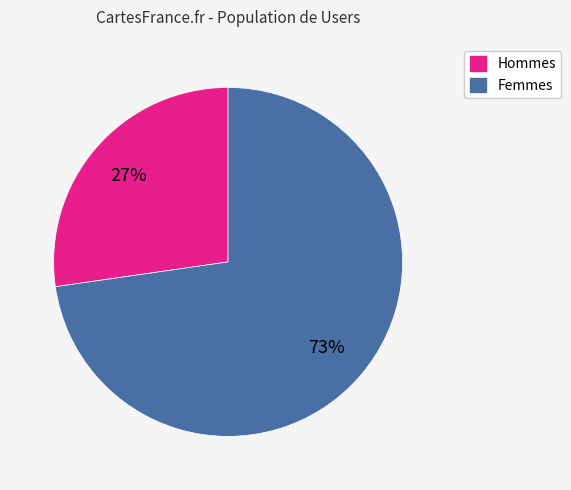

To the nearest percent, what is the average slice percentage?

50%